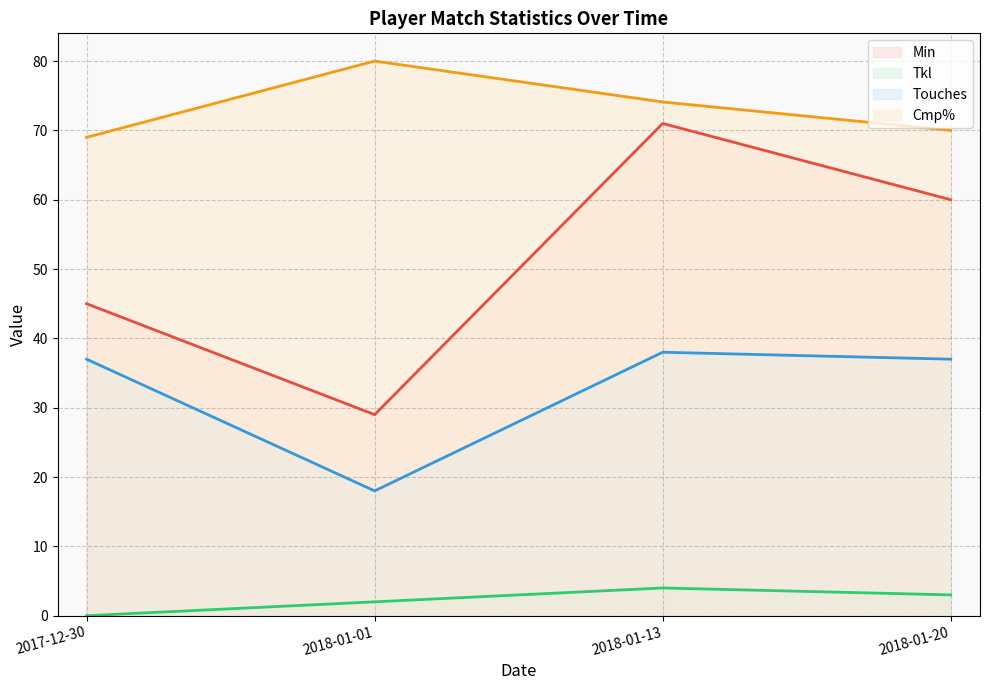

At which category is the sum across all series the highest?

2018-01-13